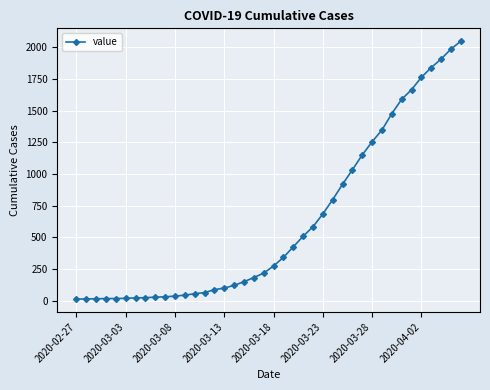

What is the difference between the second highest and second lowest values?

1973